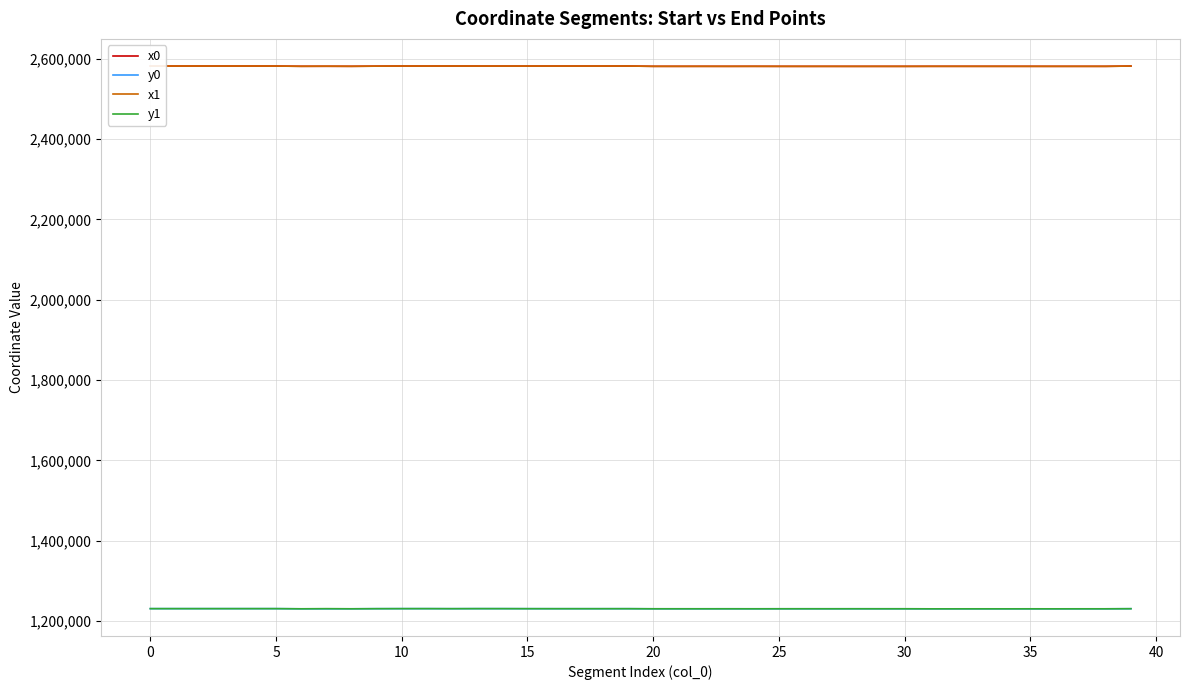

What is the maximum value for y0?

1230768.7